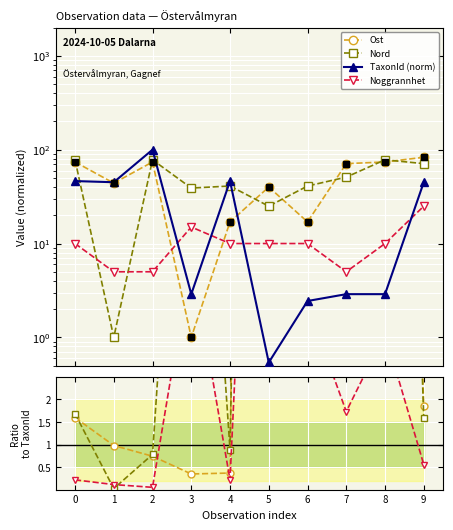

How many lines are shown in the chart?

4